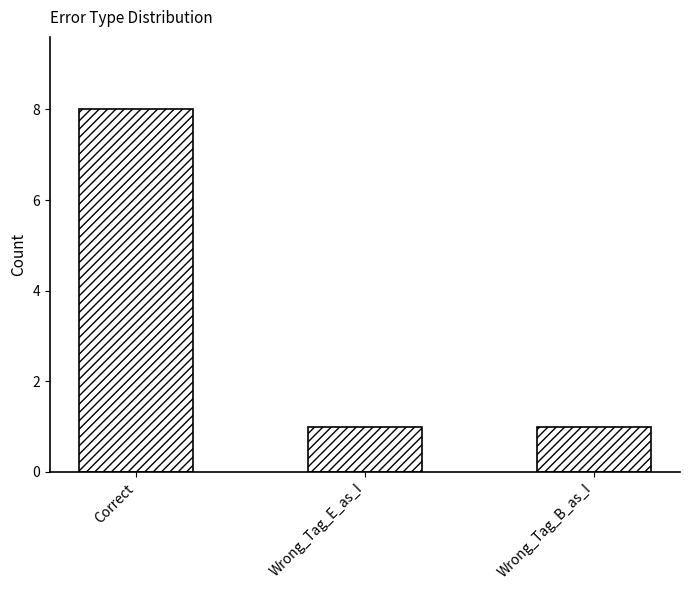

Count the number of data series in this chart.

1